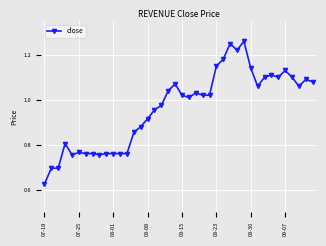

What is the sum of all values?

38.5